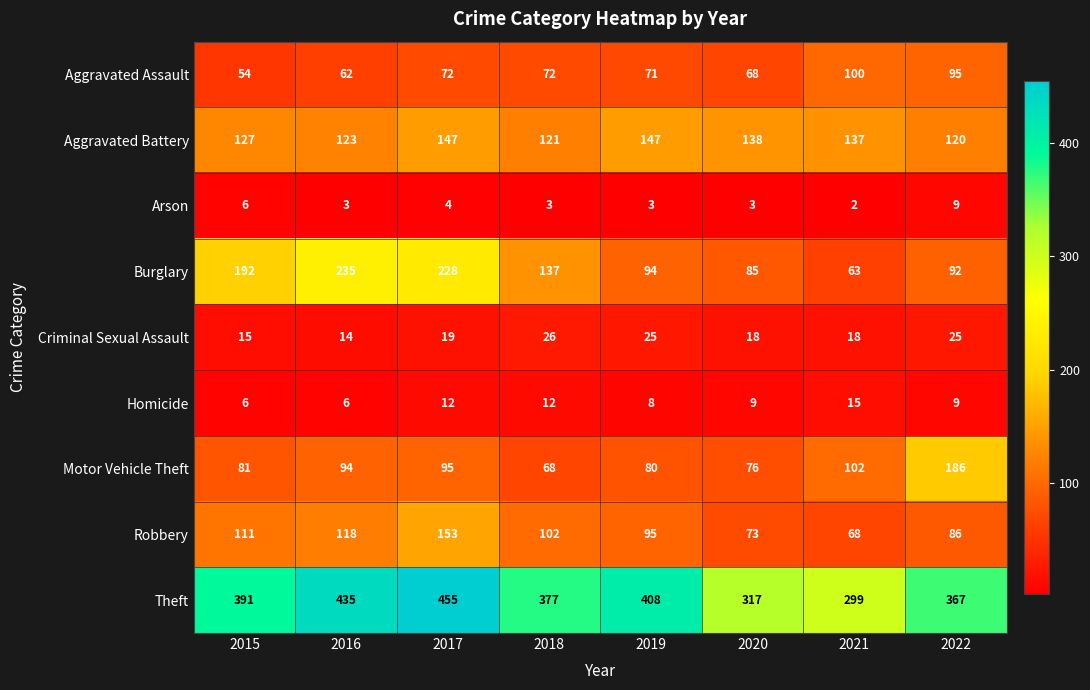

What is the smallest value displayed?

2